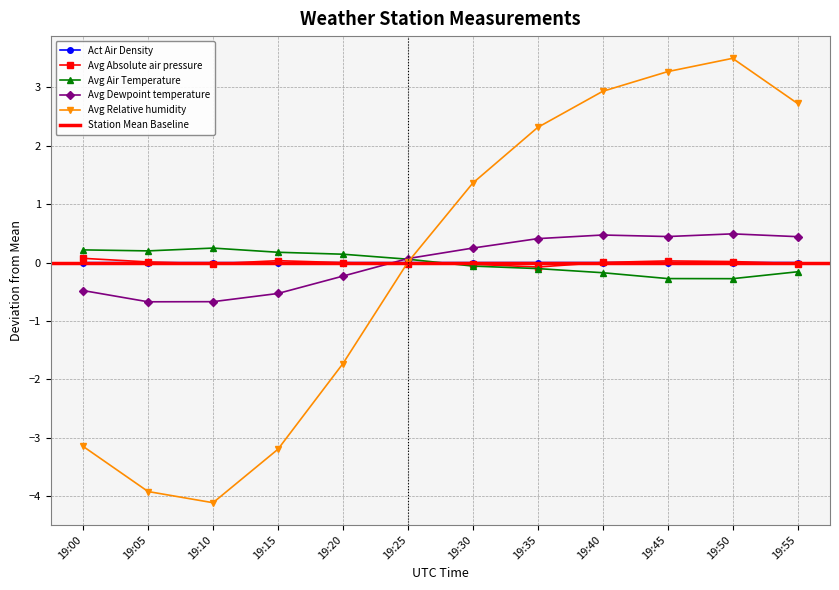

Where does the Avg Relative humidity series first go above 1?

19:30